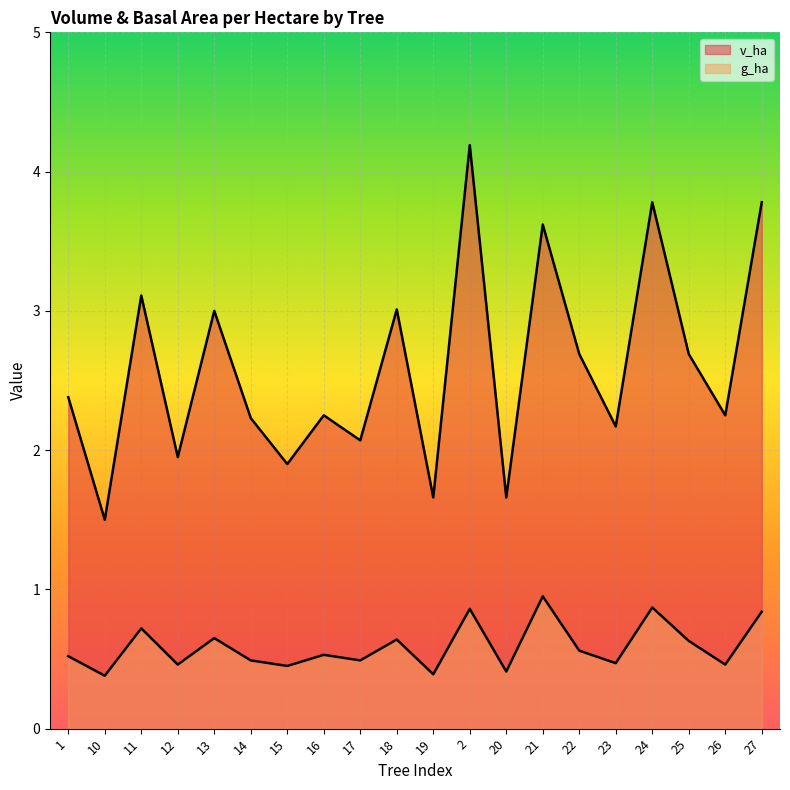

Rank the series at 26 from lowest to highest value.

g_ha, v_ha